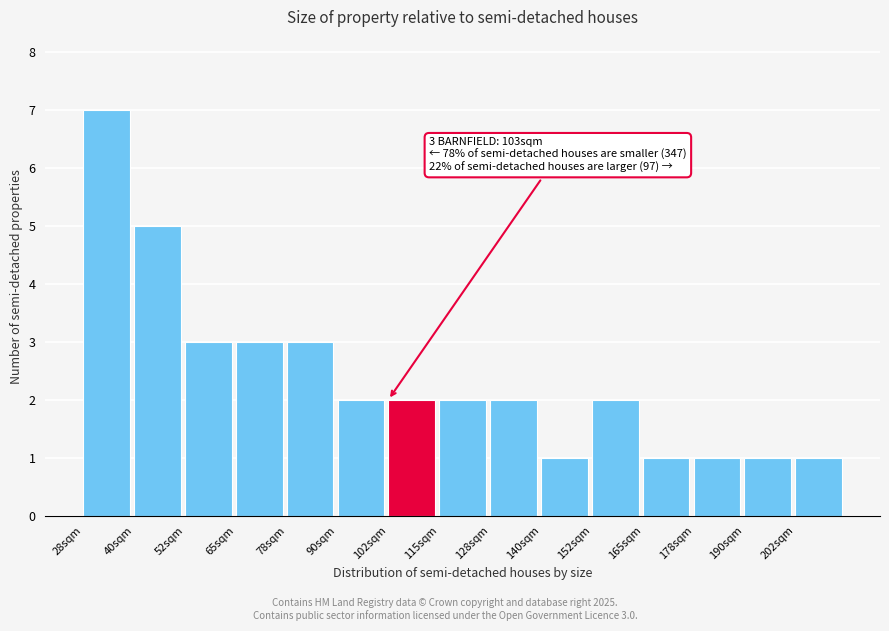

Over which range of the x-axis is the bar tallest?

27.5 to 40.0